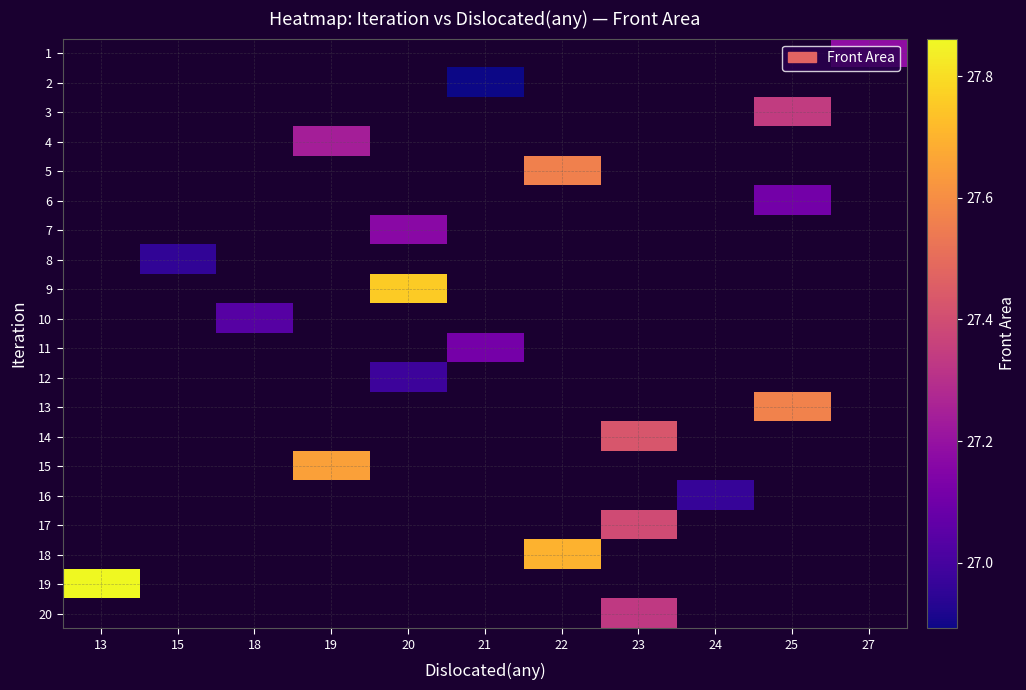

Which has a higher value, 21 or 24?

24